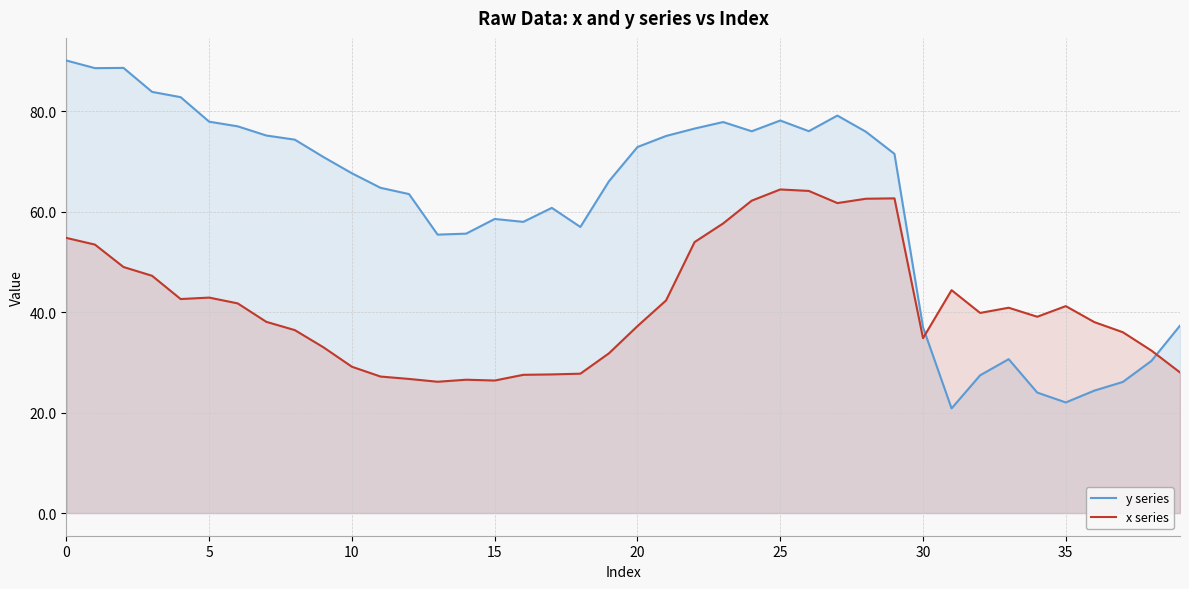

Which series has the widest spread of values?

y series